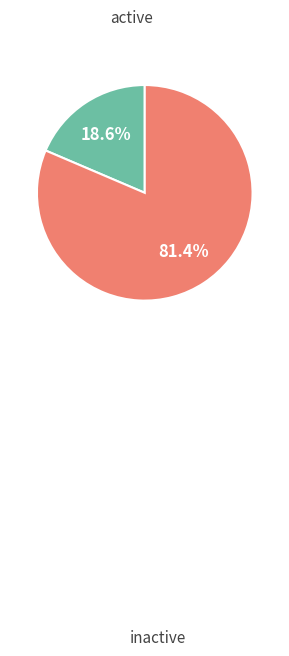

Is there a majority slice in this chart?

Yes